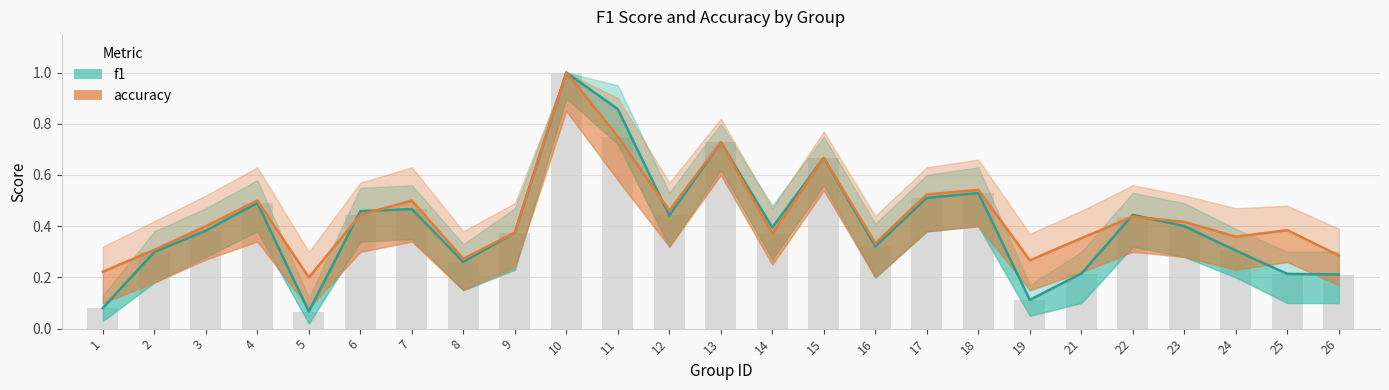

At which category is the sum across all series the highest?

10